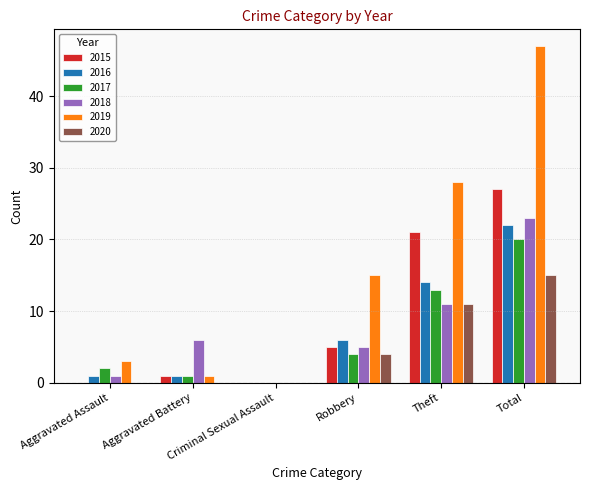

At which label is 2020 closest to 7?

Robbery